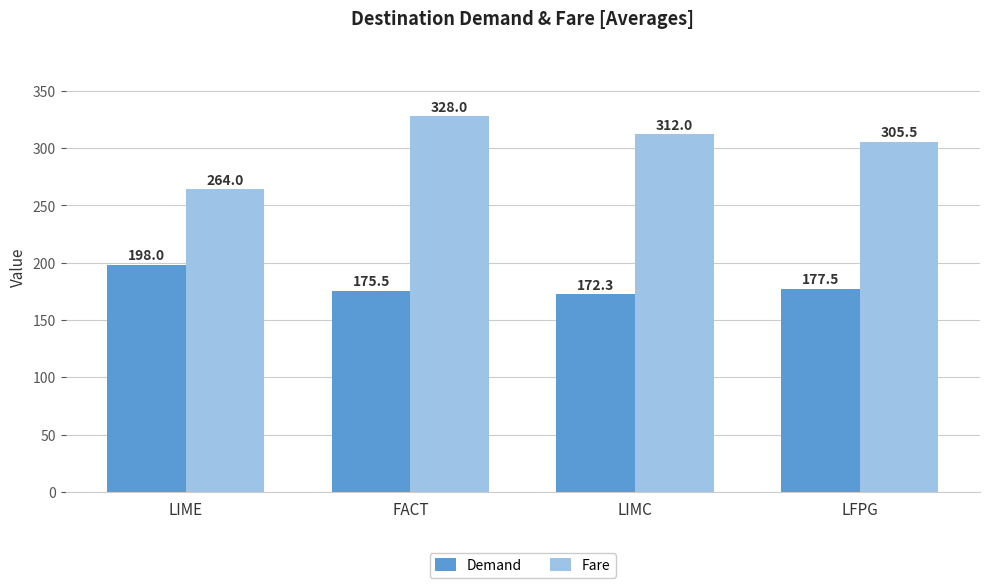

How many values in the Demand series are below 177?

2